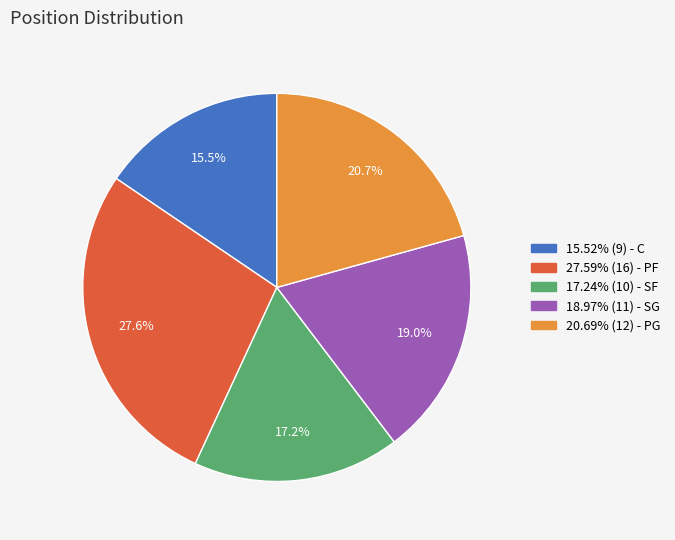

Is there a majority slice in this chart?

No